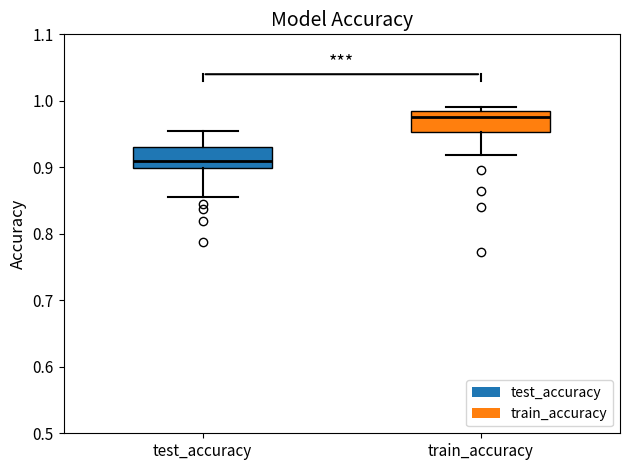

Where is the lower edge of the box for train_accuracy on the y-axis? The values are not printed on the chart, so give them approximately, as read against the axis.

0.95